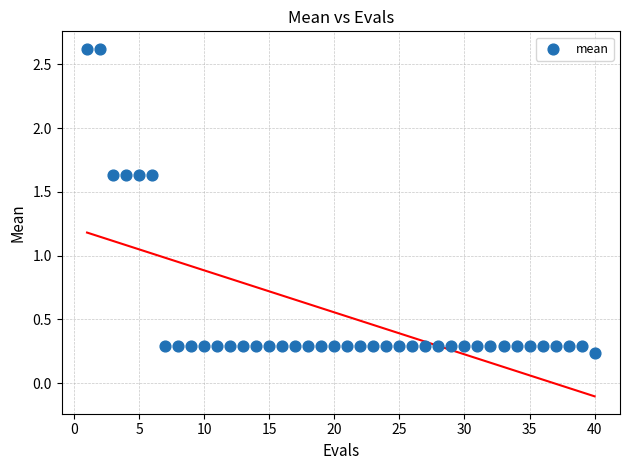

What is the range of Y values (max minus min)?

2.4